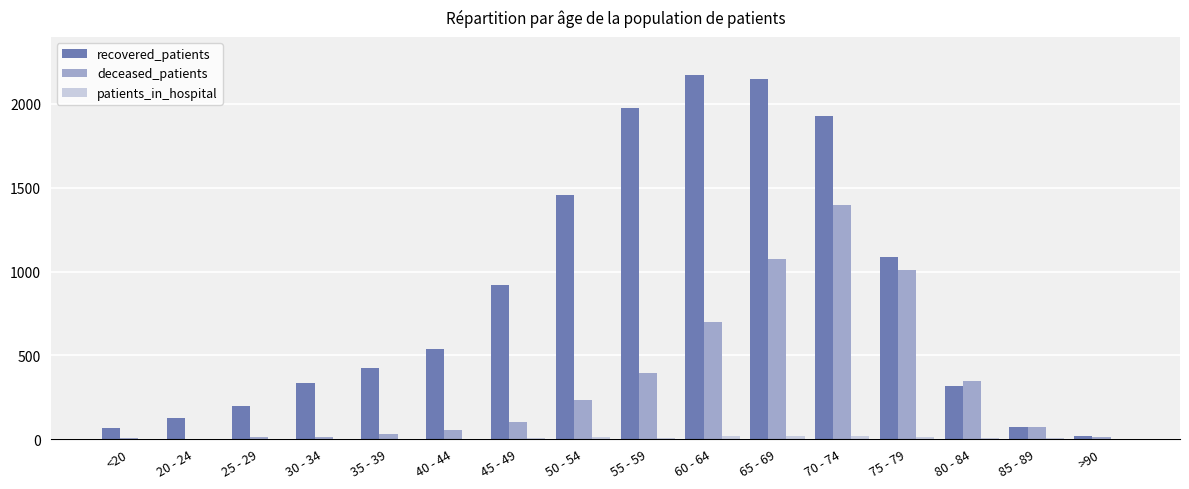

Does the chart contain stacked bars?

No